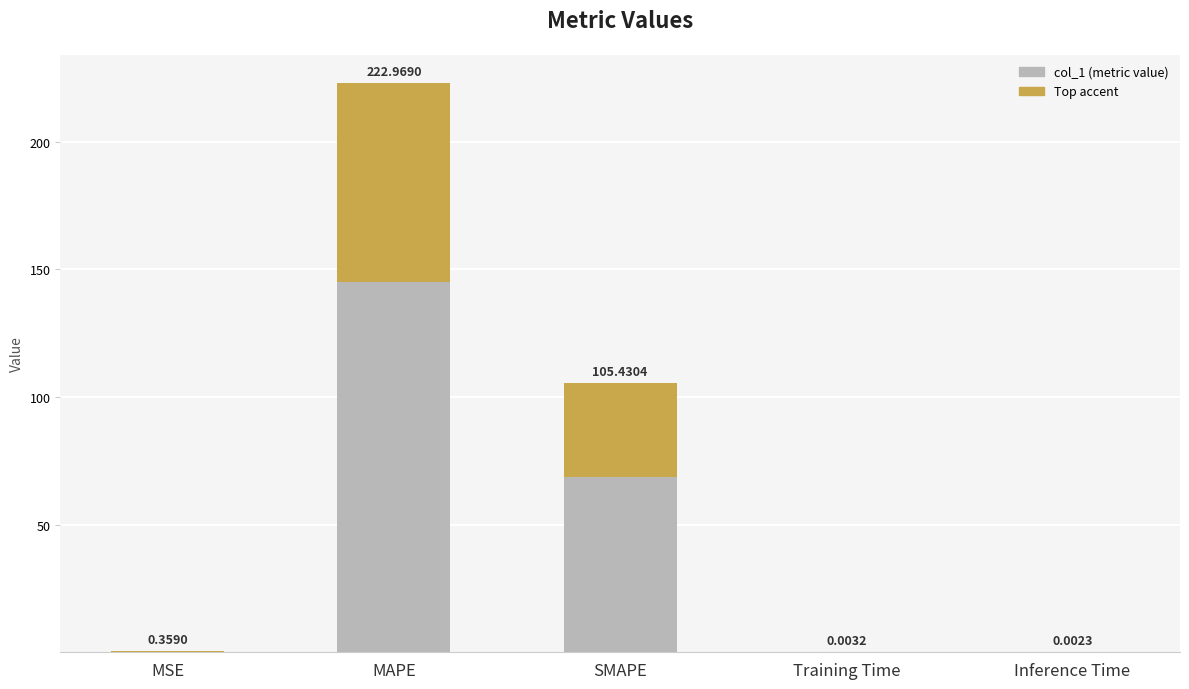

Reading right to left, what are all the values shown in this chart?

Inference Time=0.0	Training Time=0.0	SMAPE=105.4	MAPE=223.0	MSE=0.4